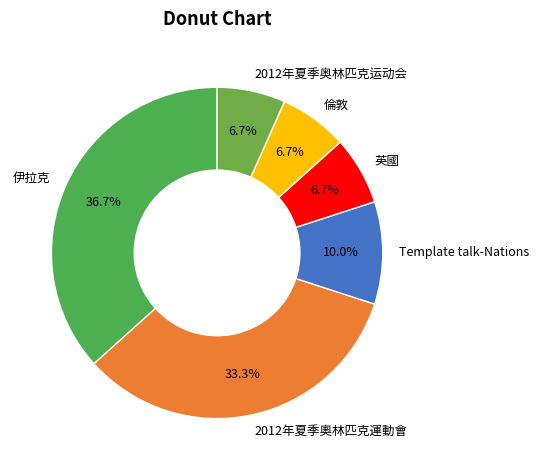

Between Template talk-Nations and 伊拉克, which is larger?

伊拉克